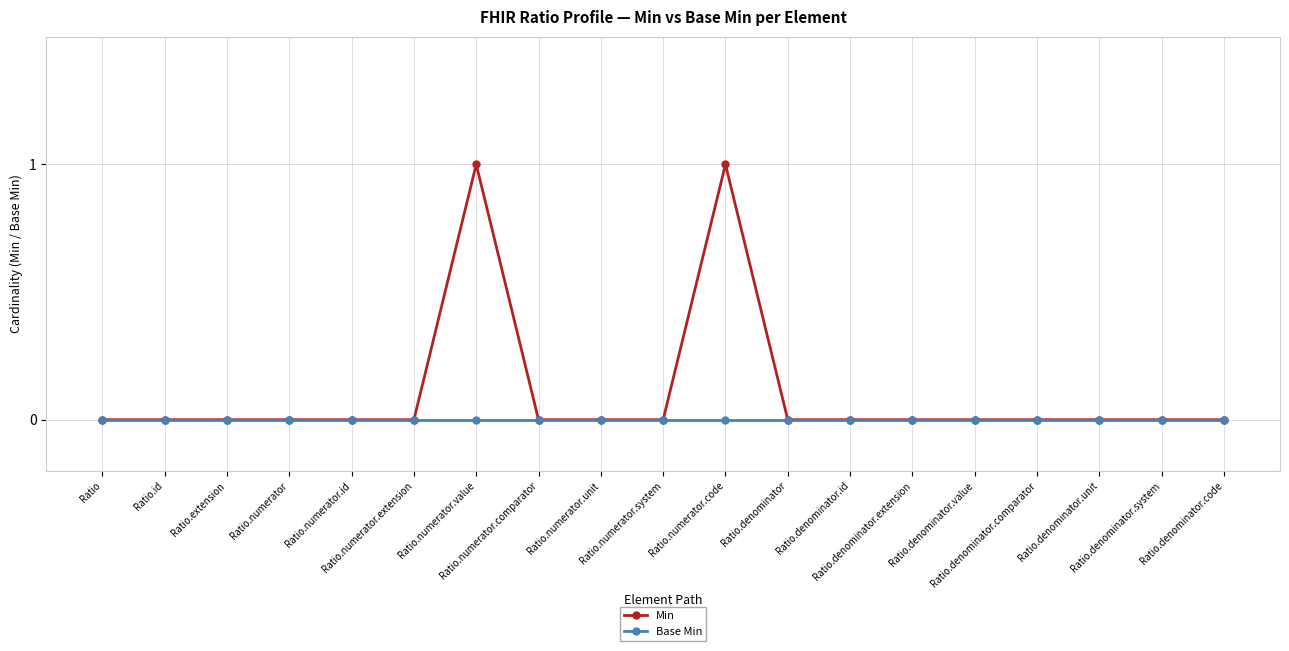

Which series has the largest total across all categories?

Min